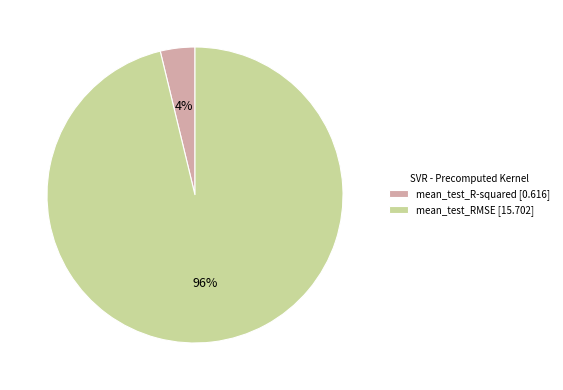

How many slices are in this pie chart?

2